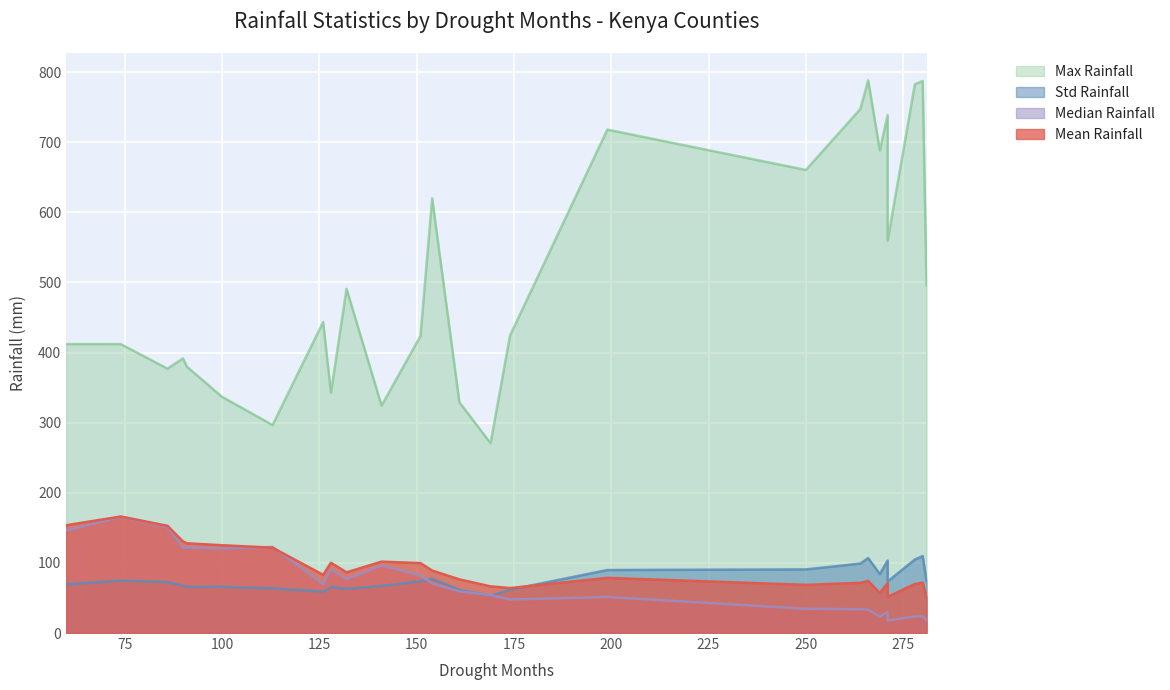

True or false: mean_rainfall and max_rainfall intersect in this chart.

False